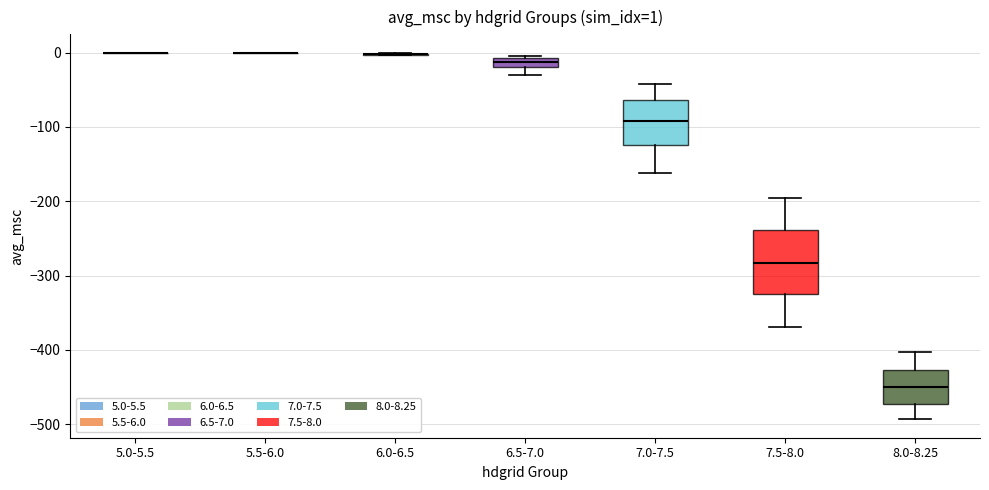

Comparing the boxes themselves (not the whiskers), which one is the tallest?

7.5-8.0